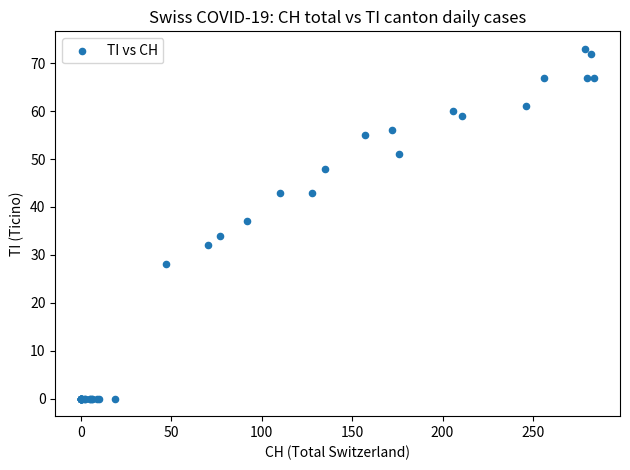

What Y value in the scatter plot is closest to 36?

37